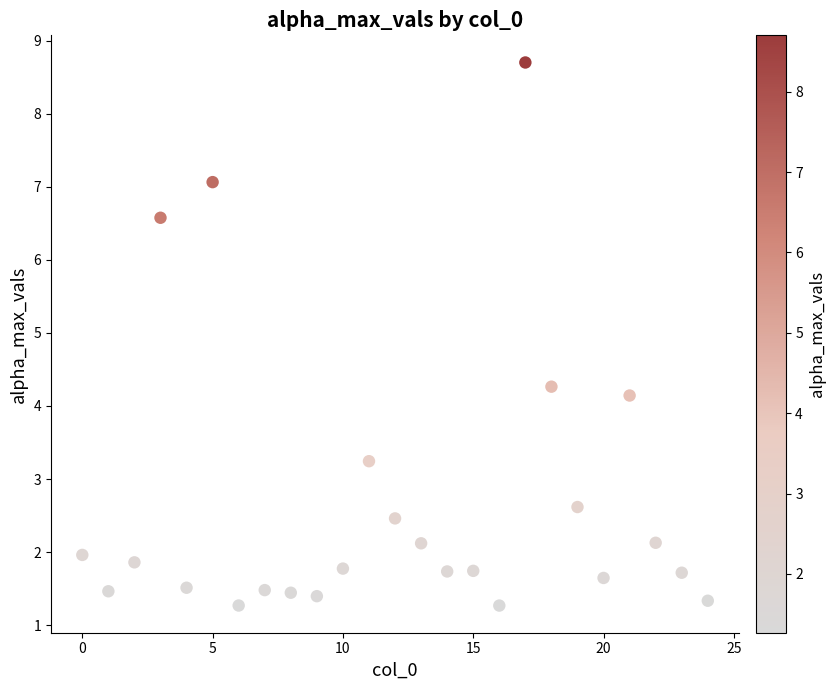

What Y value in the scatter plot is closest to 4?

4.1